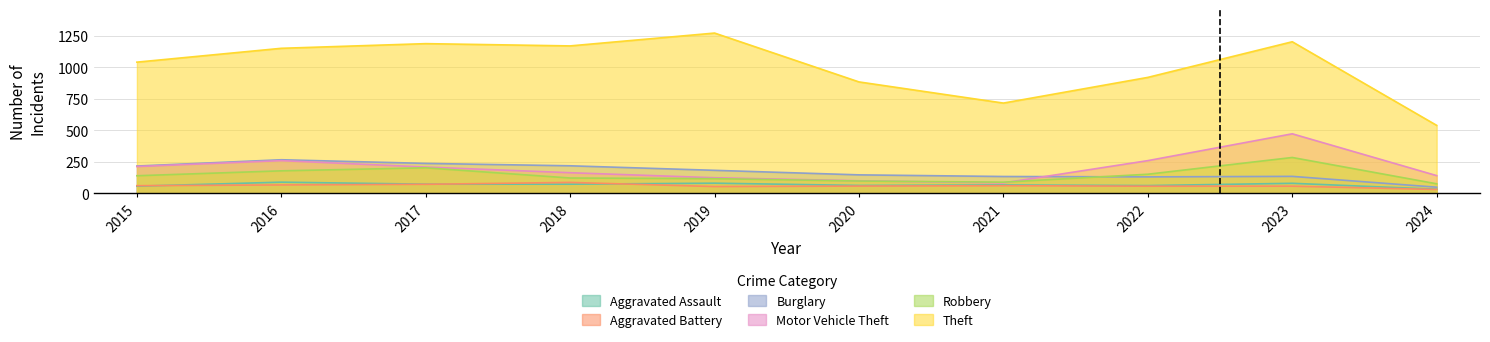

What is the total value across all series at 2016?

2008